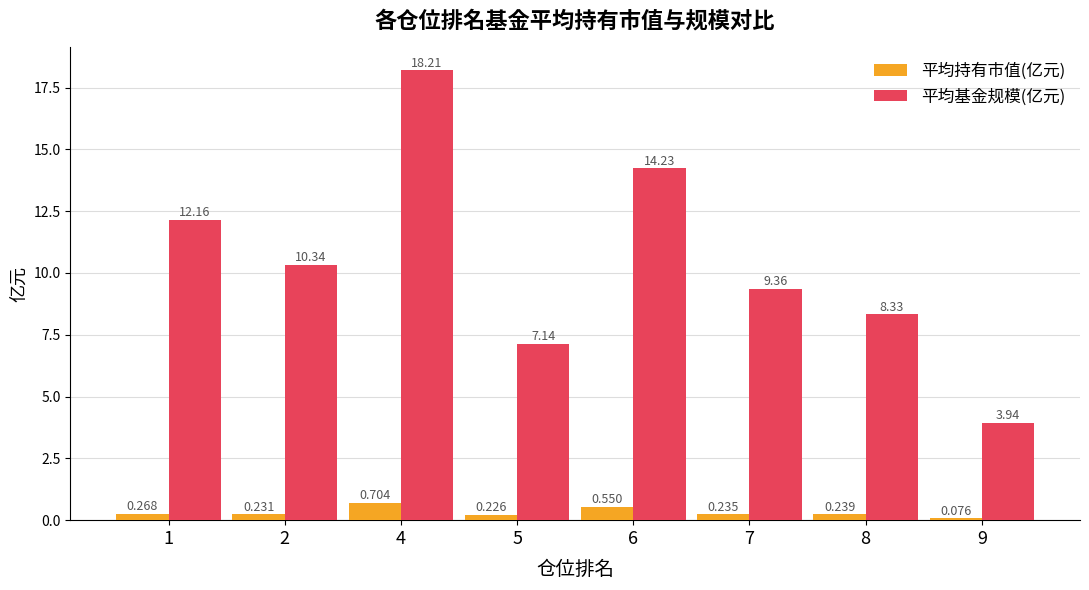

How many data points in 平均基金规模(亿元) are above 10?

4